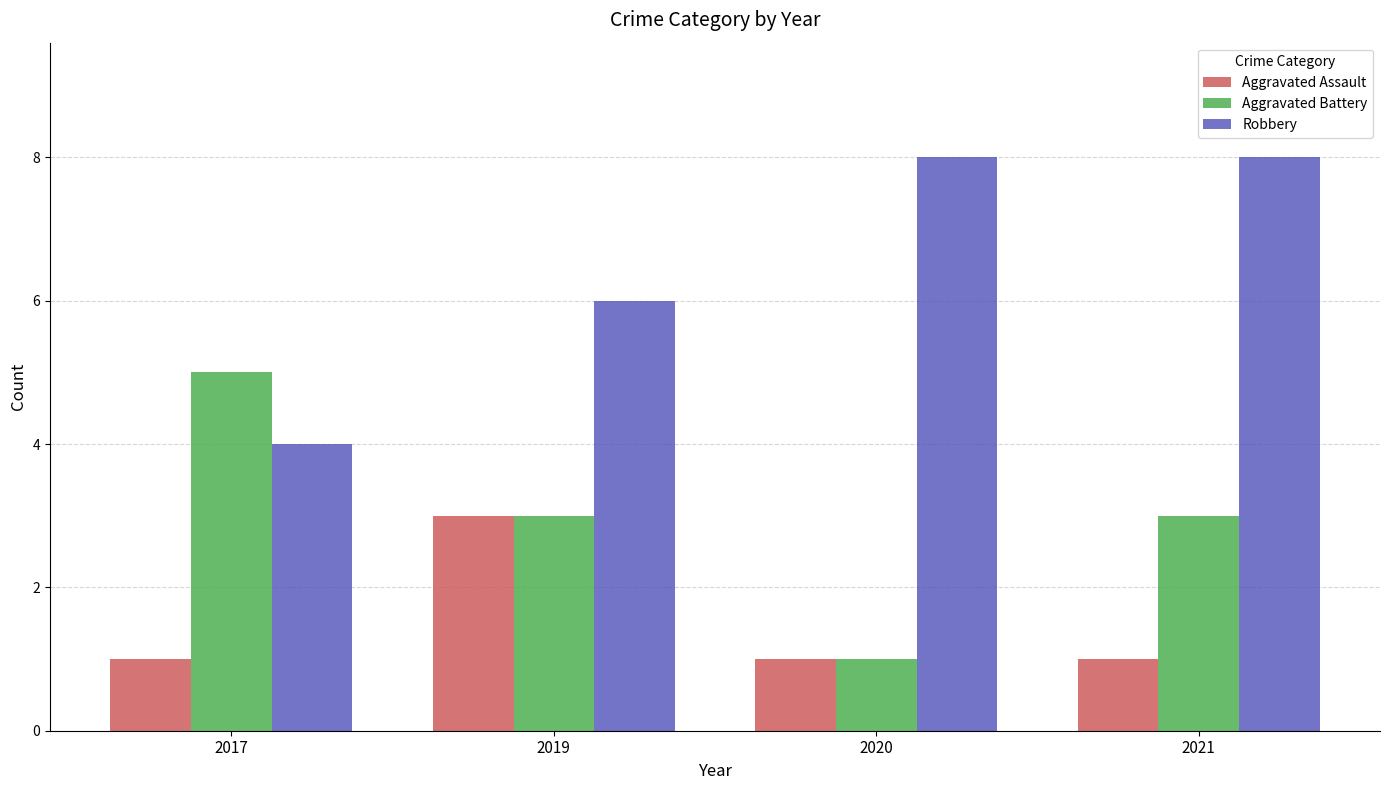

How many distinct data groups are displayed?

3